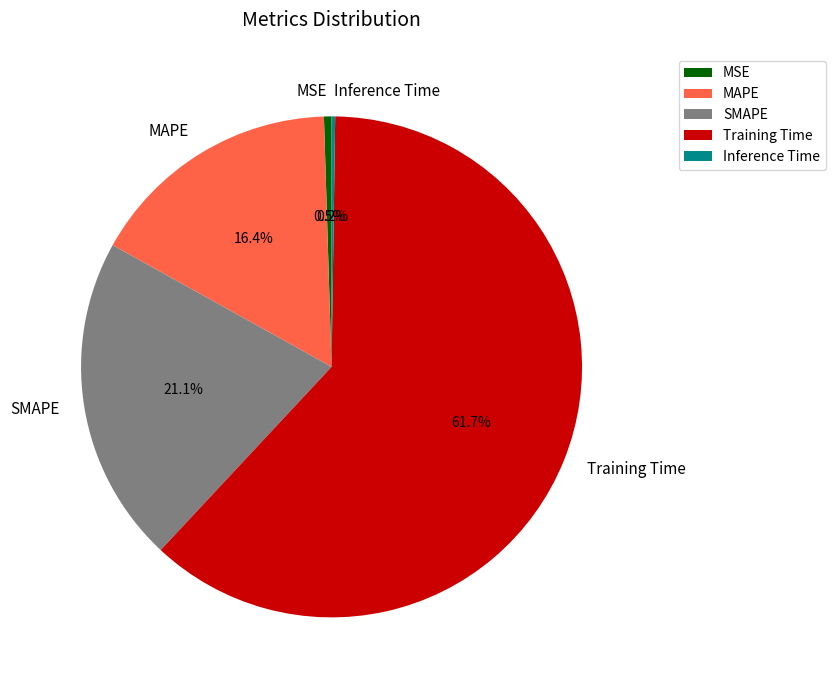

Between Training Time and MSE, which is larger?

Training Time